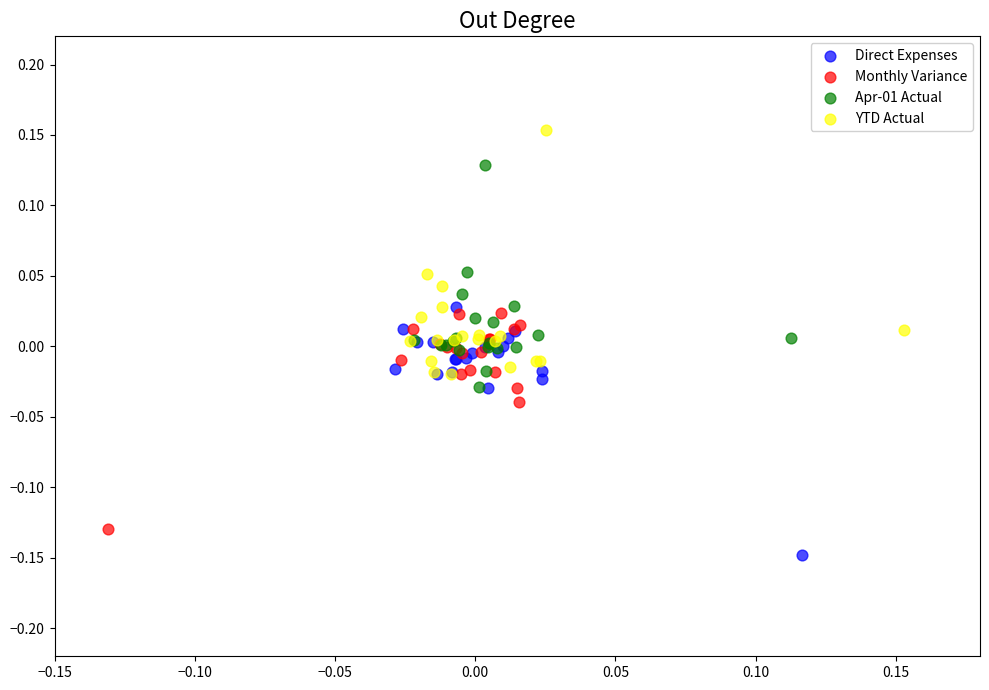

Which series contains the highest Y value?

YTD Actual